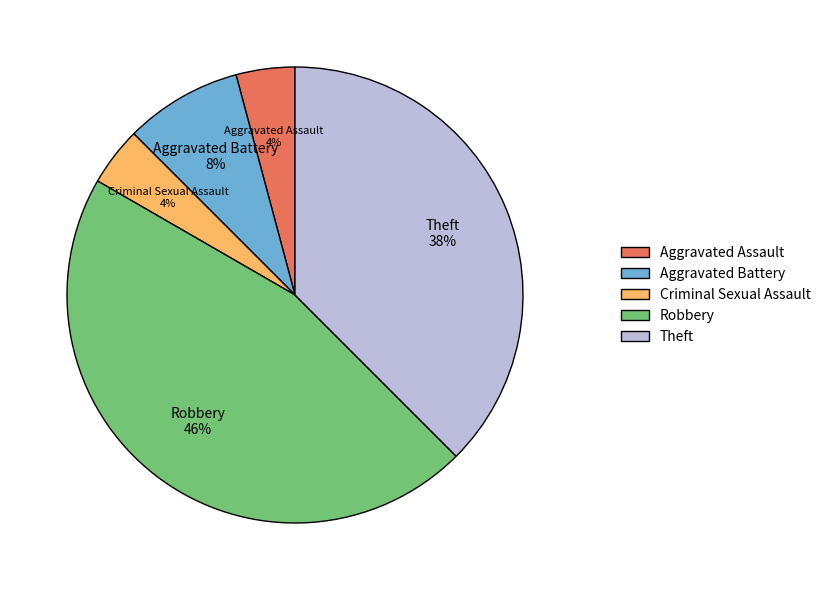

Do Aggravated Battery and Robbery together represent more than half of the pie?

Yes